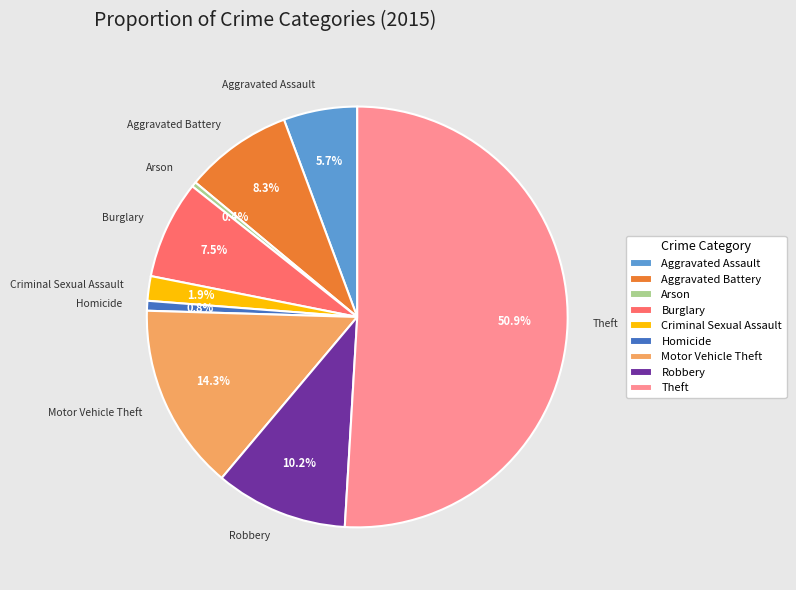

What percentage is the Theft slice, to the nearest percent?

51%